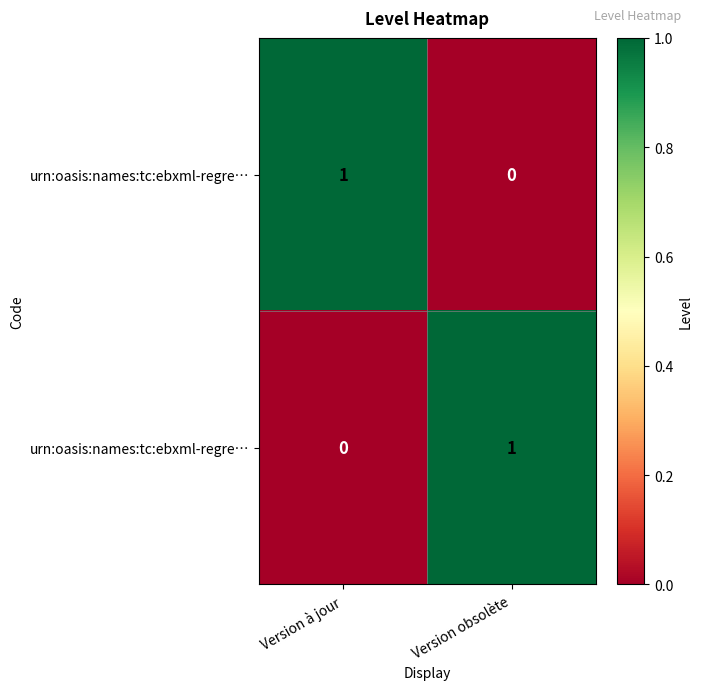

What is the greatest value displayed?

1